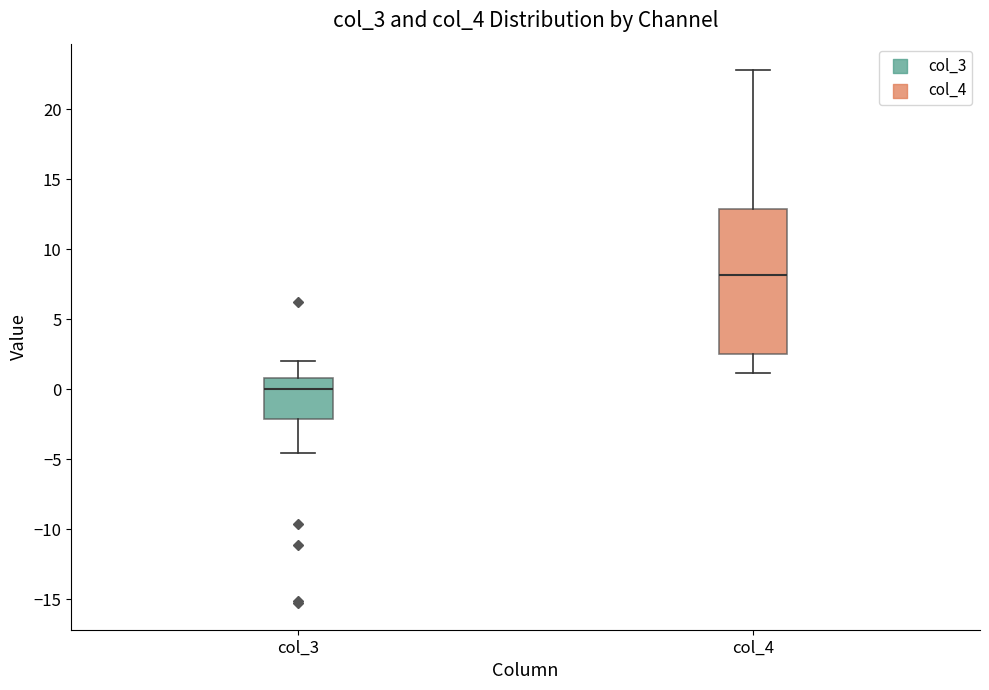

Where is the lower edge of the box for col_4 on the y-axis? The values are not printed on the chart, so give them approximately, as read against the axis.

2.5